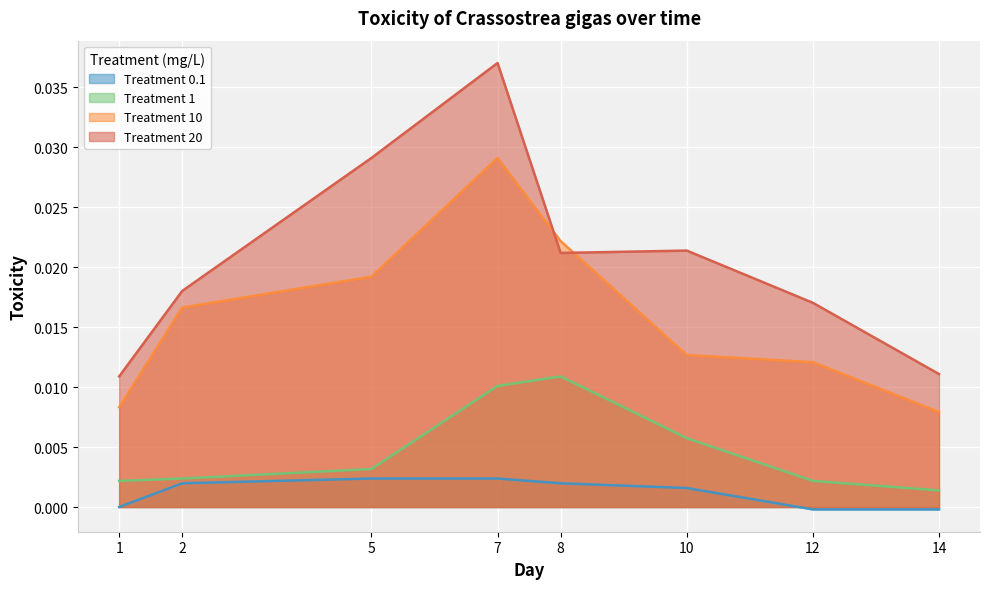

Is it true that 10 equals 0.0 at 2?

False